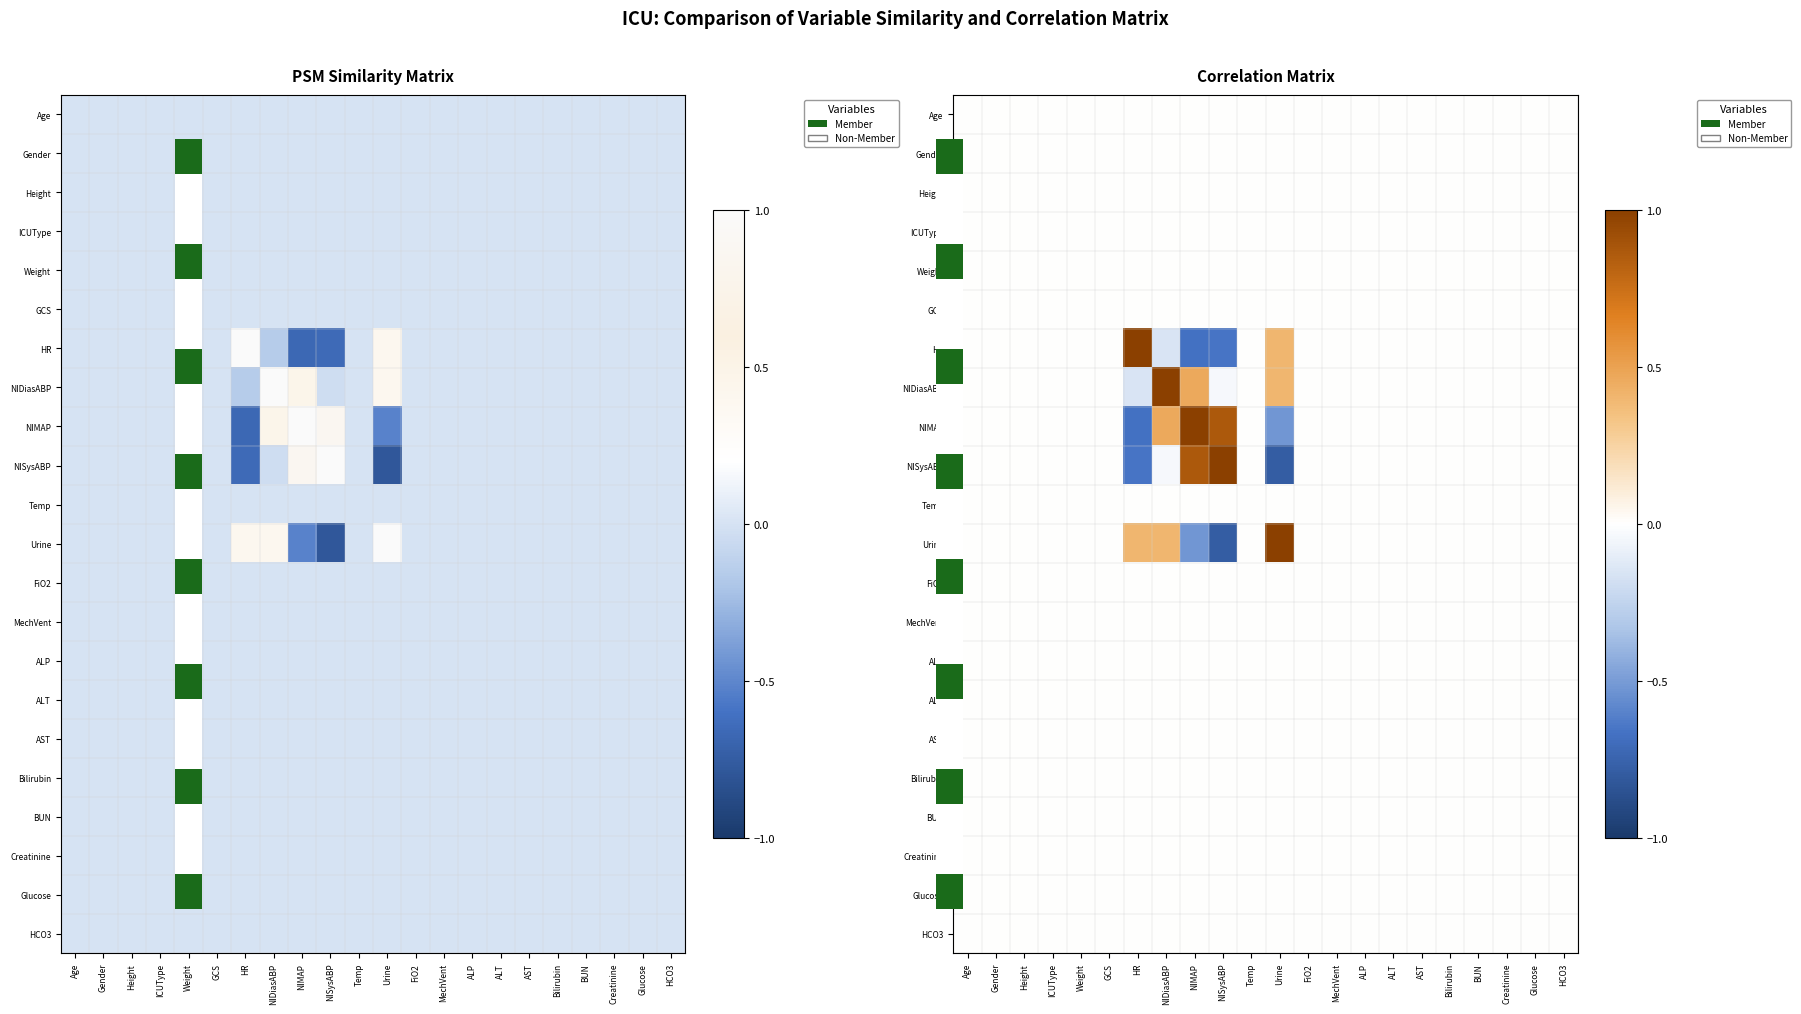

List the labels in order of NIMAP value, largest first.

NIMAP, NISysABP, NIDiasABP, Age, Gender, Height, ICUType, Weight, GCS, Temp, FiO2, MechVent, ALP, ALT, AST, Bilirubin, BUN, Creatinine, Glucose, HCO3, Urine, HR